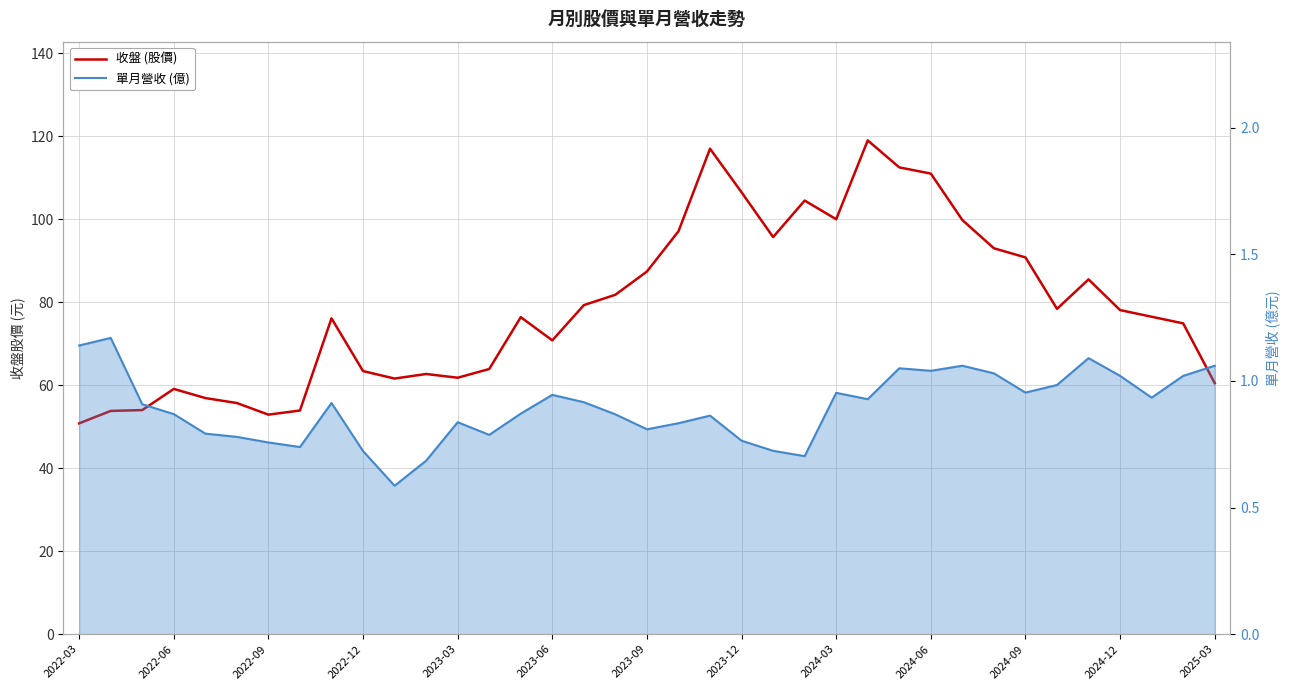

What is the minimum value shown in the chart?

0.6